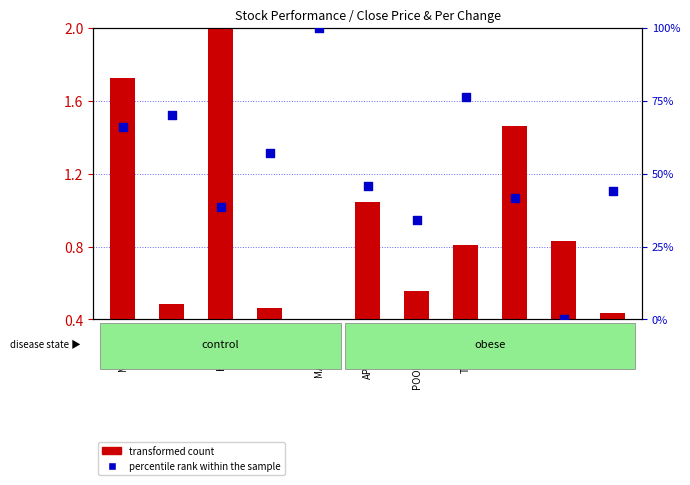

Which series has the largest Y range (max minus min)?

percentile rank within the sample